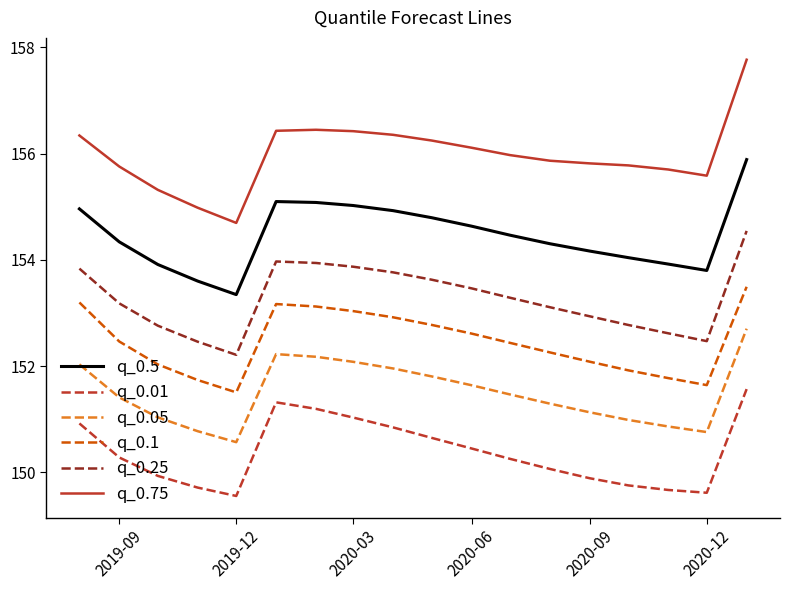

Which series has the largest range (max minus min)?

q_0.75